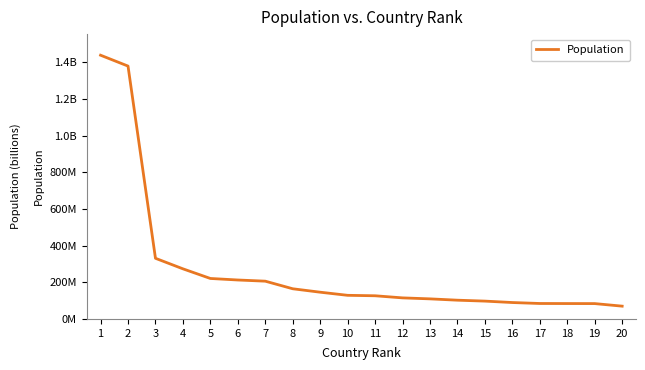

Rank the categories by value from lowest to highest.

20, 19, 18, 17, 16, 15, 14, 13, 12, 11, 10, 9, 8, 7, 6, 5, 4, 3, 2, 1